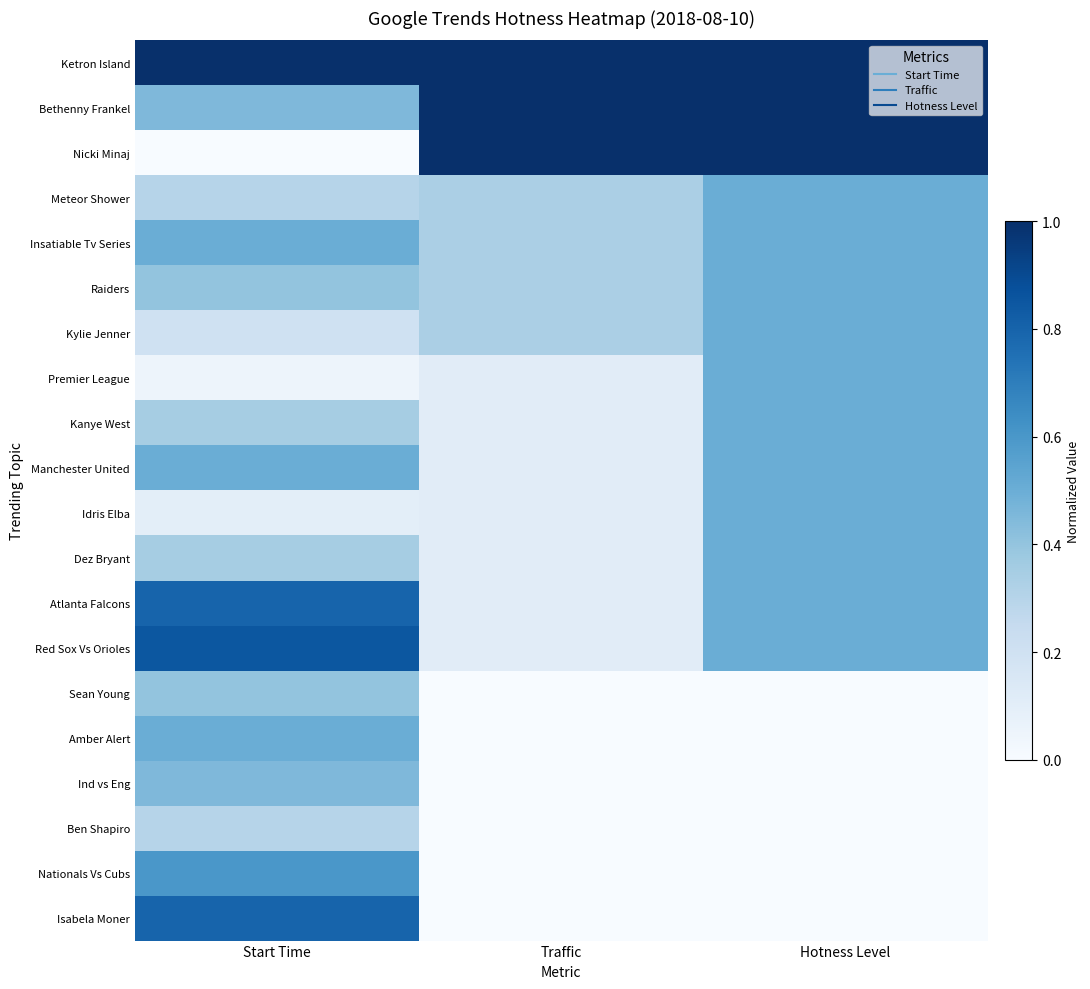

What is the total value across all series at Start Time?

8.9